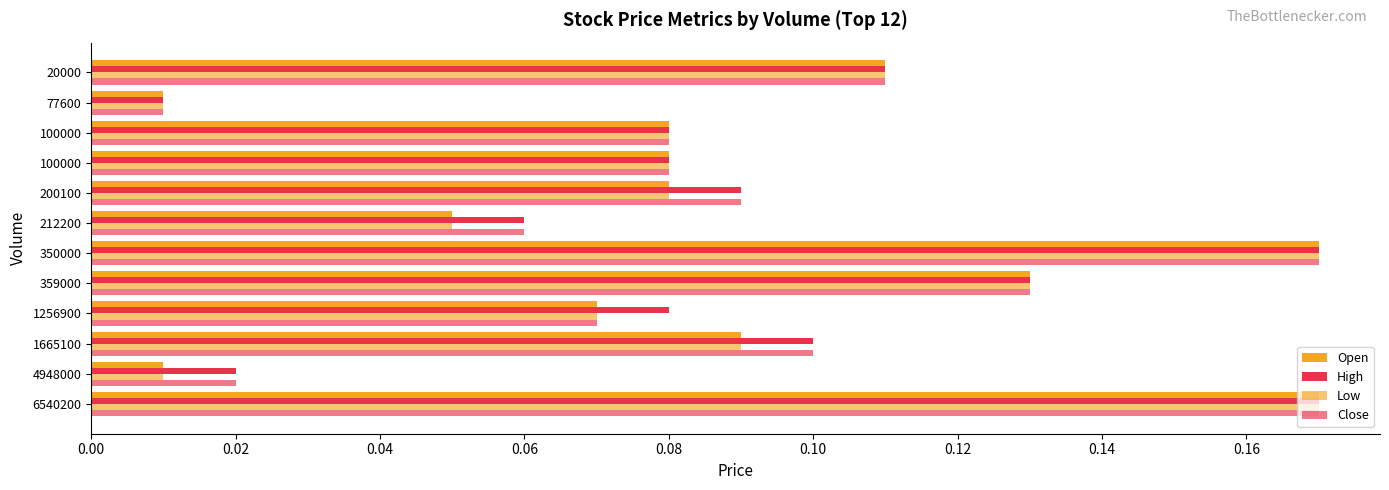

How many categories are shown in the chart?

12